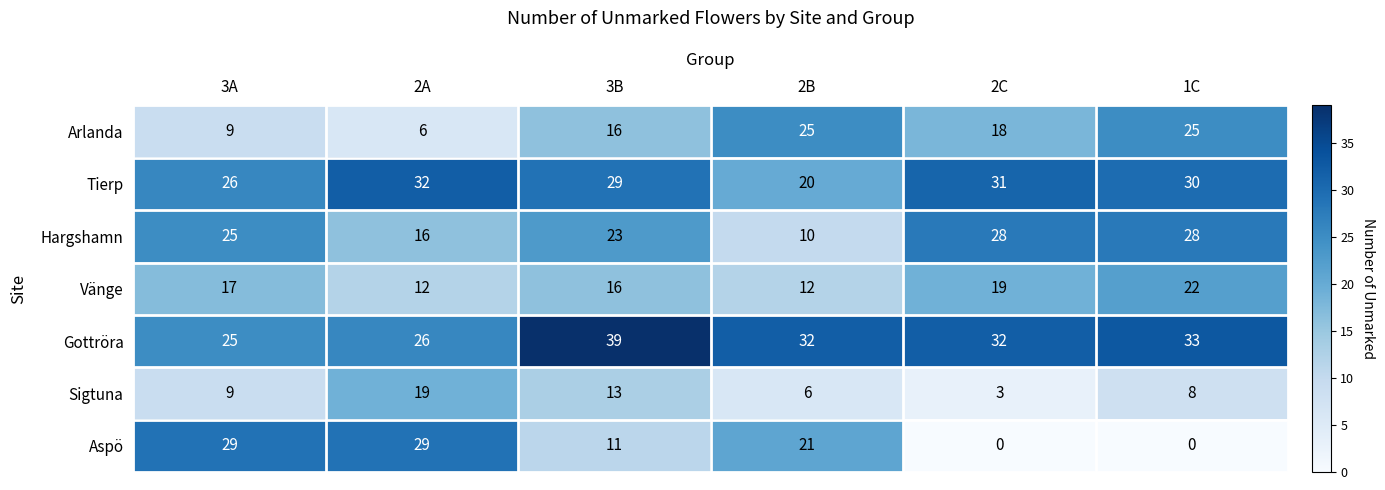

Where does the Arlanda series first go above 18?

2B